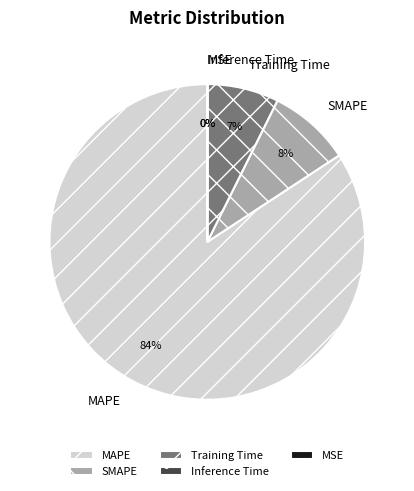

Is it true that Training Time is 7% of the pie?

True